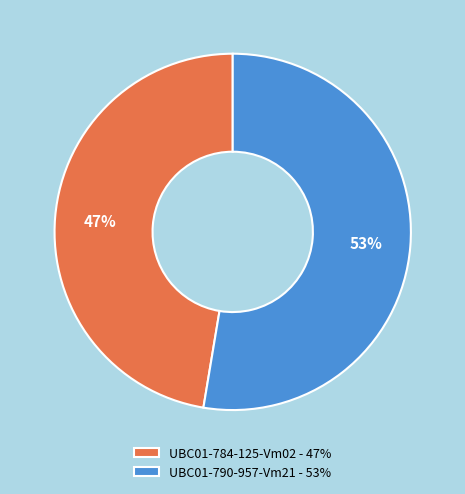

How many slices are in this pie chart?

2